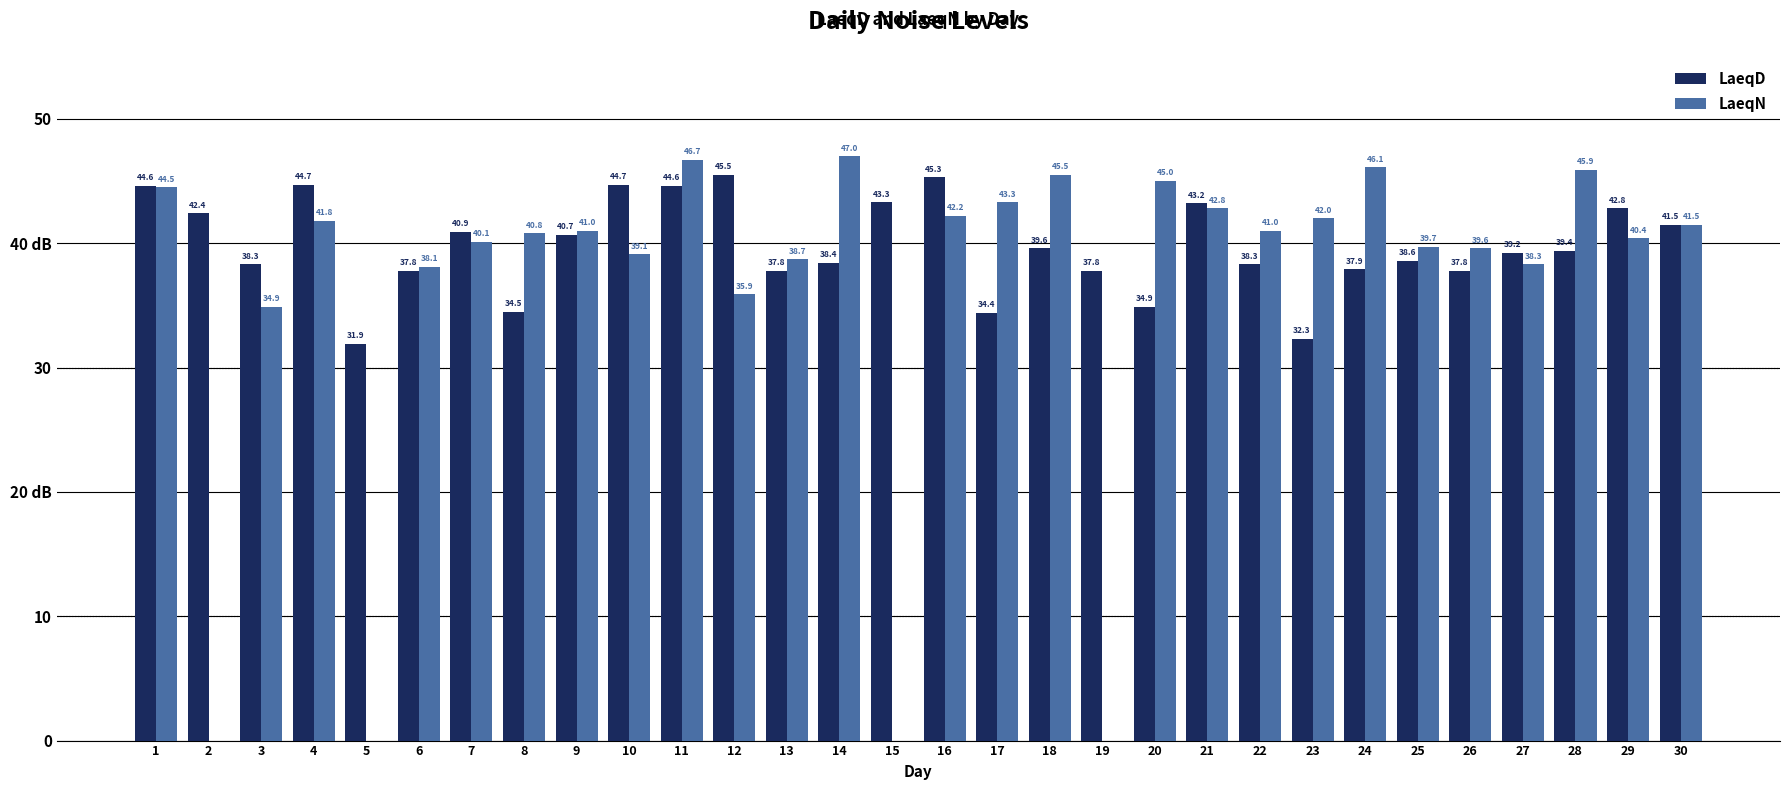

What are all the series names shown in the legend?

LaeqD, LaeqN